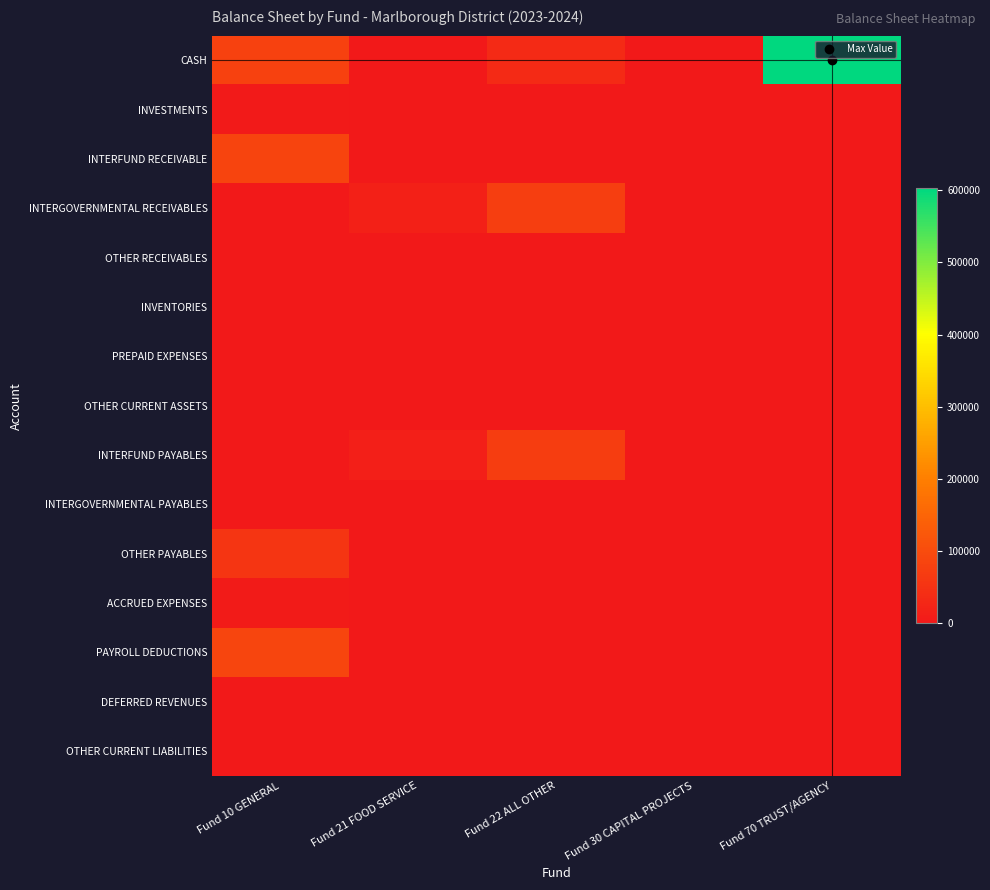

What is the greatest value displayed?

602839.3